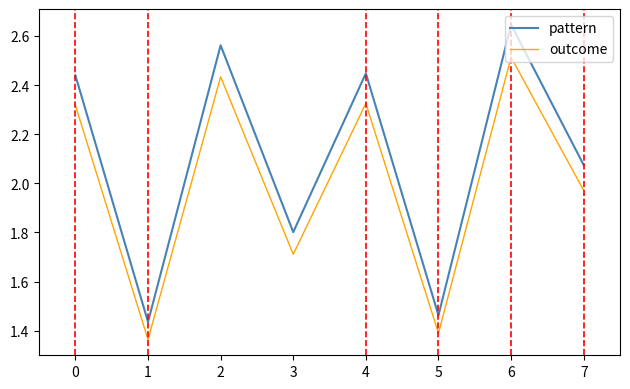

How many values in the pattern series exceed 2?

5